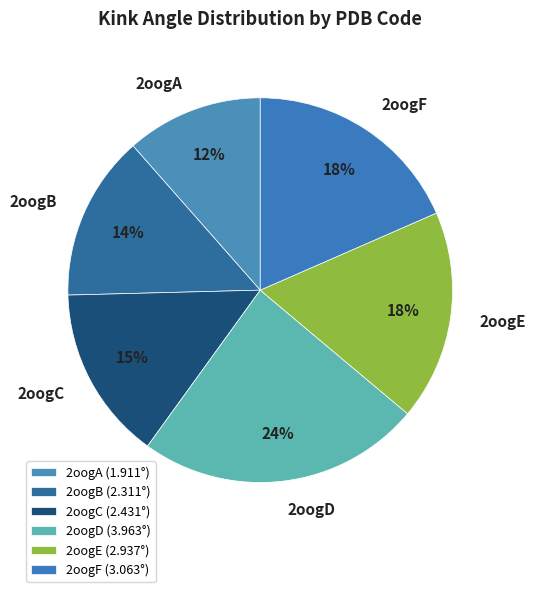

Which has a higher value, 2oogC or 2oogA?

2oogC